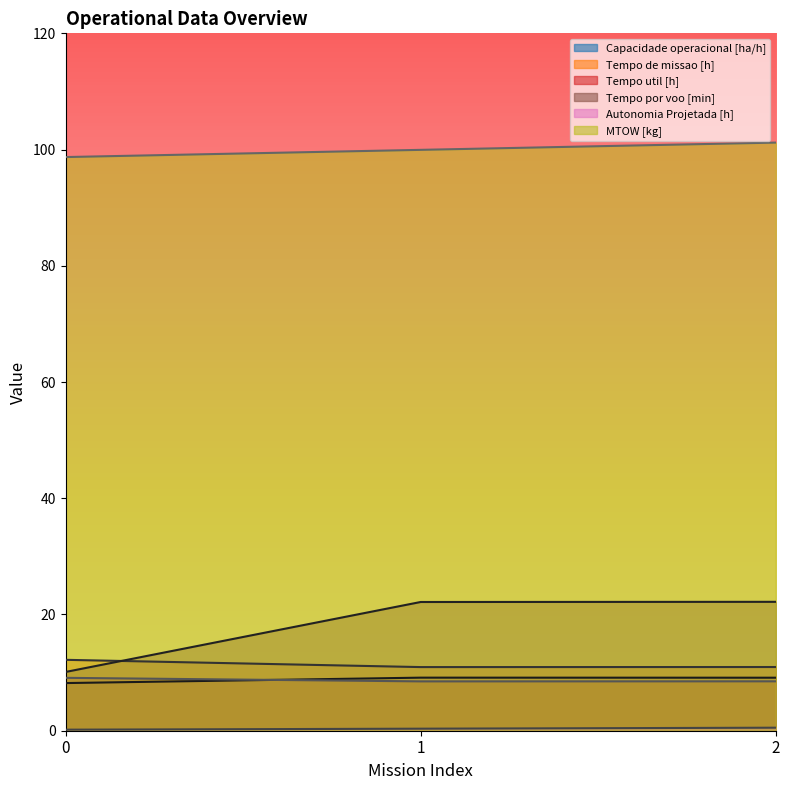

What is the spread (max minus min) of values at 0?

98.5